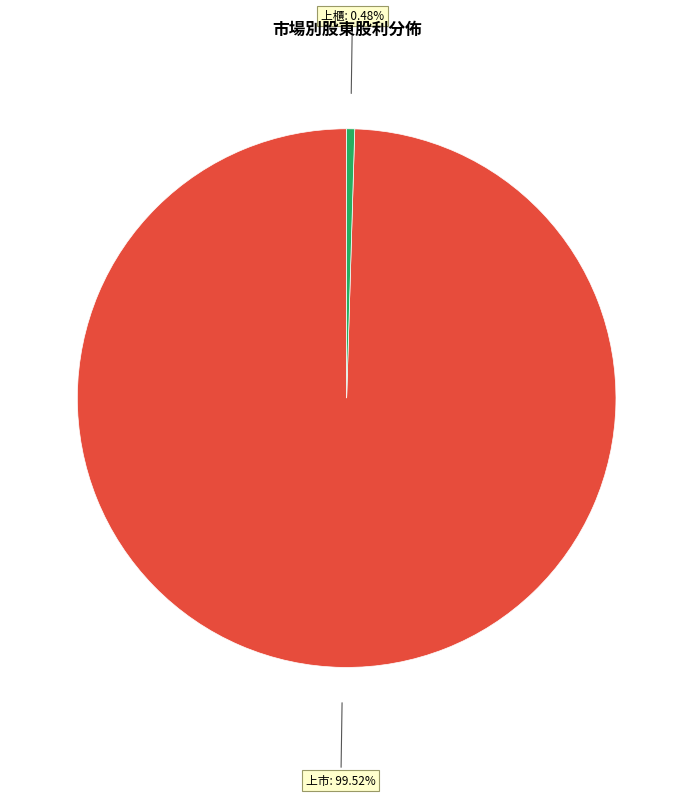

Does any single category account for the majority?

Yes